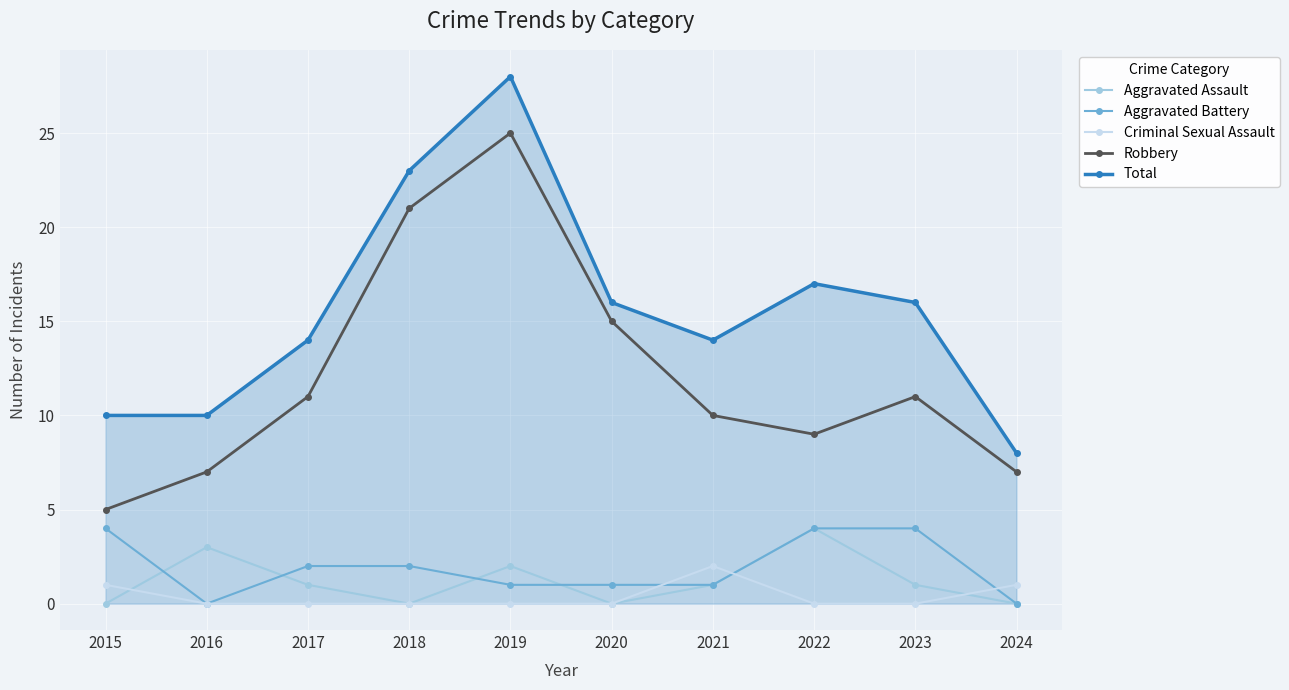

The Total series shows 15 at 2019. True or false?

False